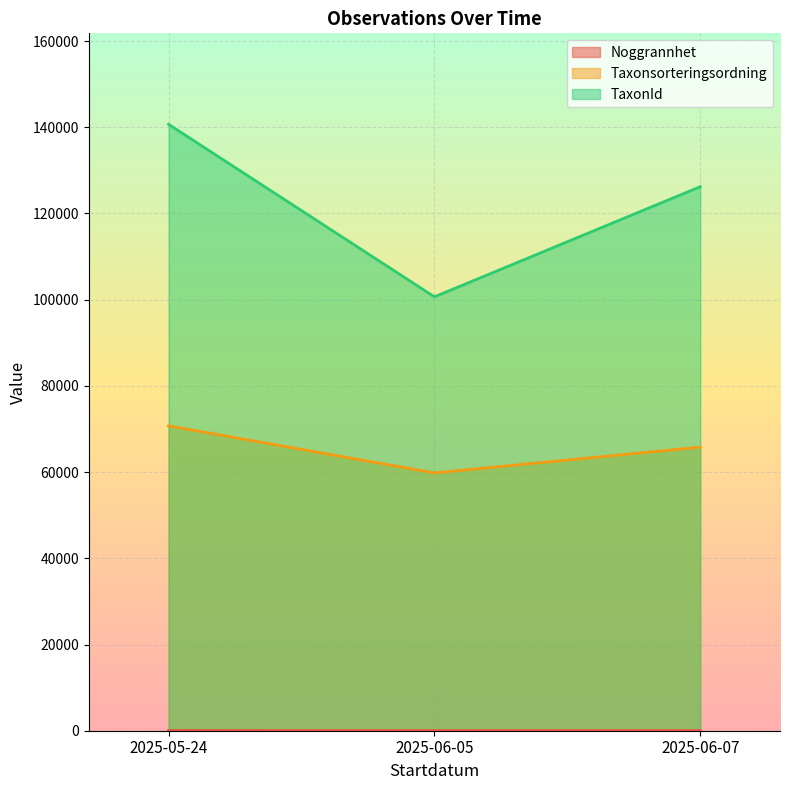

What is the sum of all TaxonId values?

367553.9